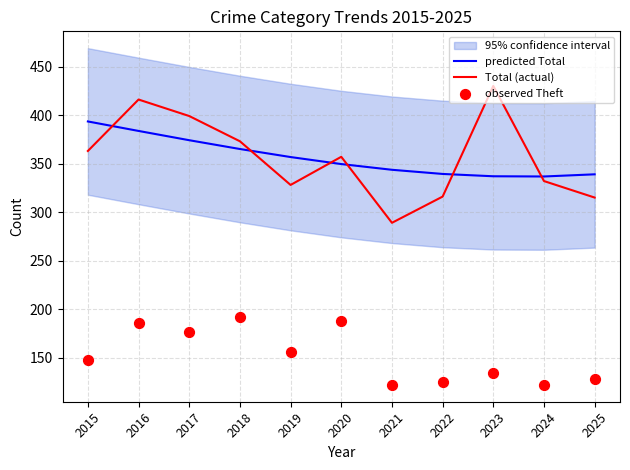

Is it true that Total (actual) equals 430.0 at 2023?

True